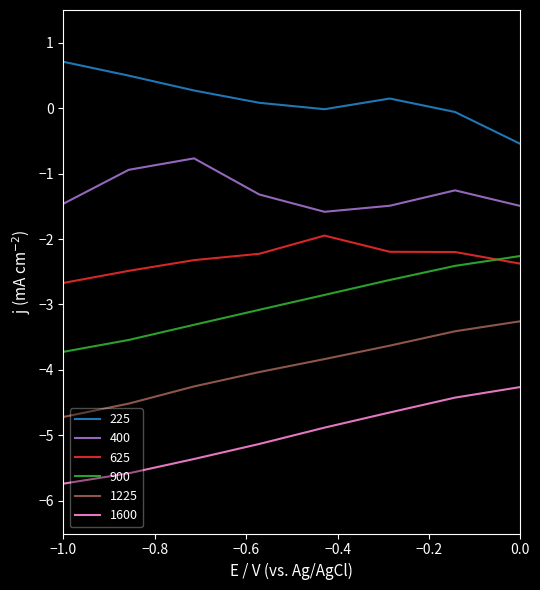

What is the highest value of the 1225 series?

-3.3